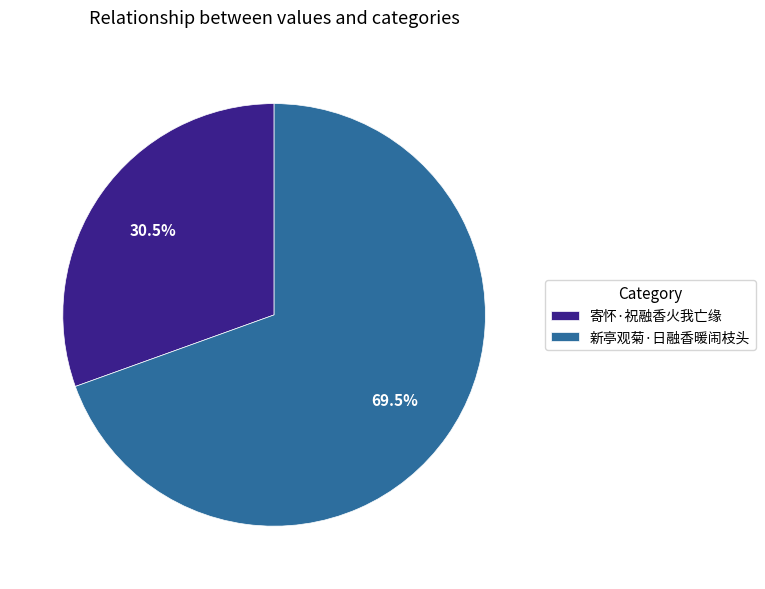

Which slice is the smallest?

寄怀·祝融香火我亡缘